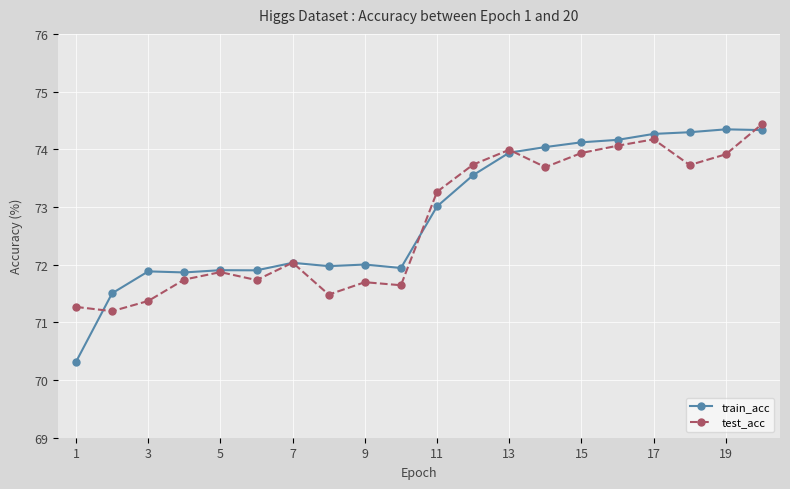

Does the chart display data point markers on the line(s)?

Yes